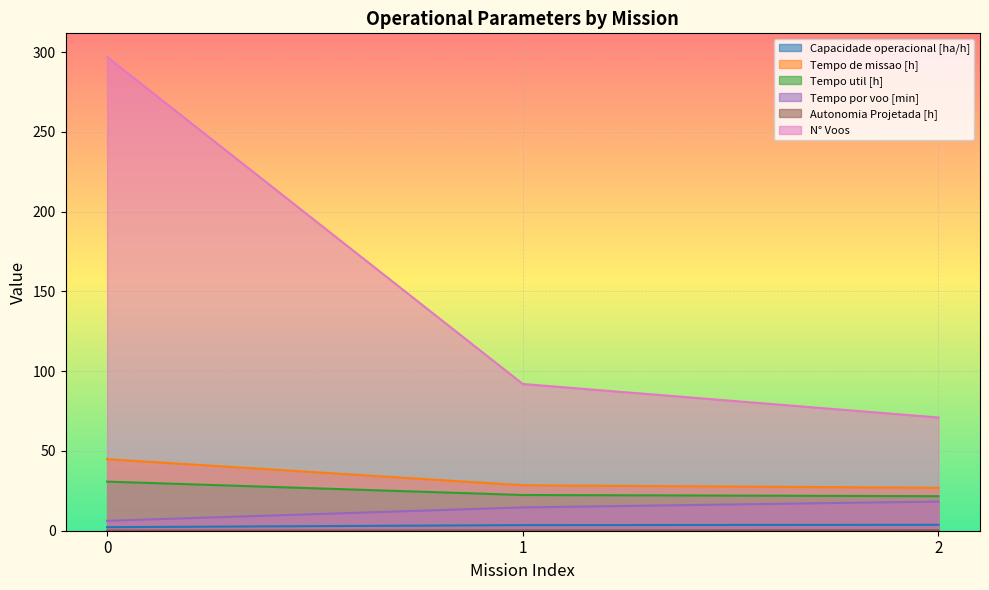

What is the difference between the second highest and minimum values in the Tempo util [h] series?

0.8